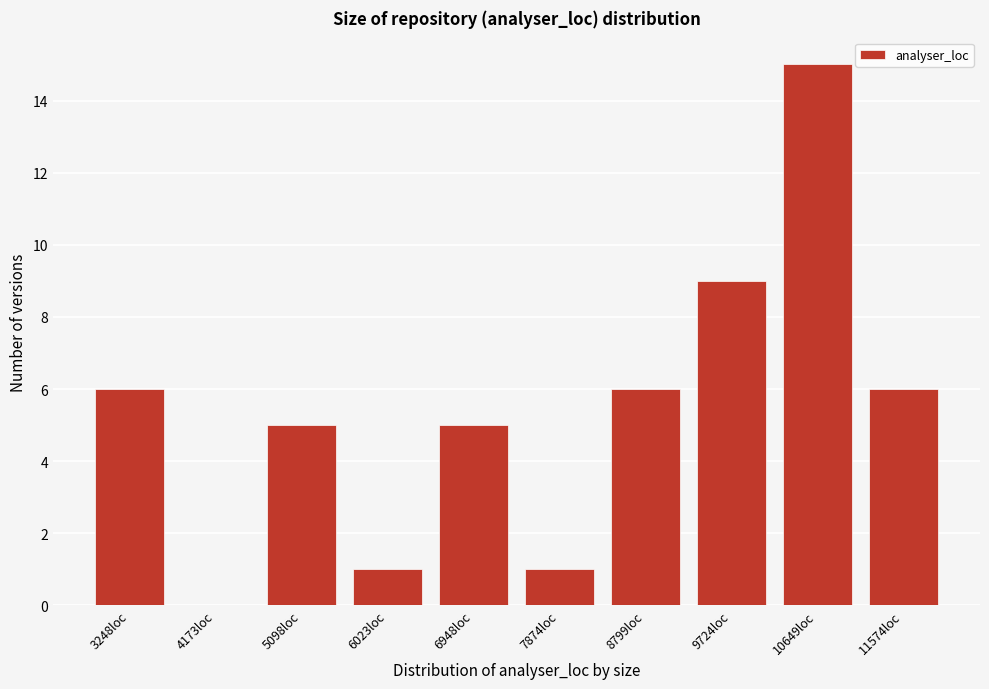

Reading left to right, transcribe all the data shown in this chart.

3248loc=6	4173loc=0	5098loc=5	6023loc=1	6948loc=5	7874loc=1	8799loc=6	9724loc=9	10649loc=15	11574loc=6